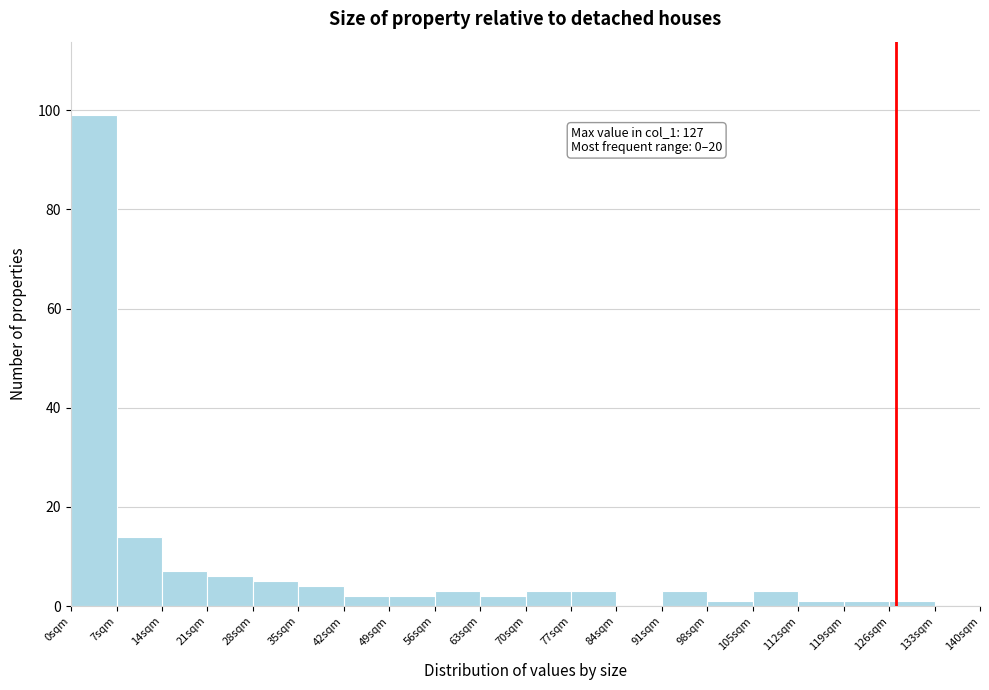

Which range on the x-axis has the tallest bar?

0 to 7